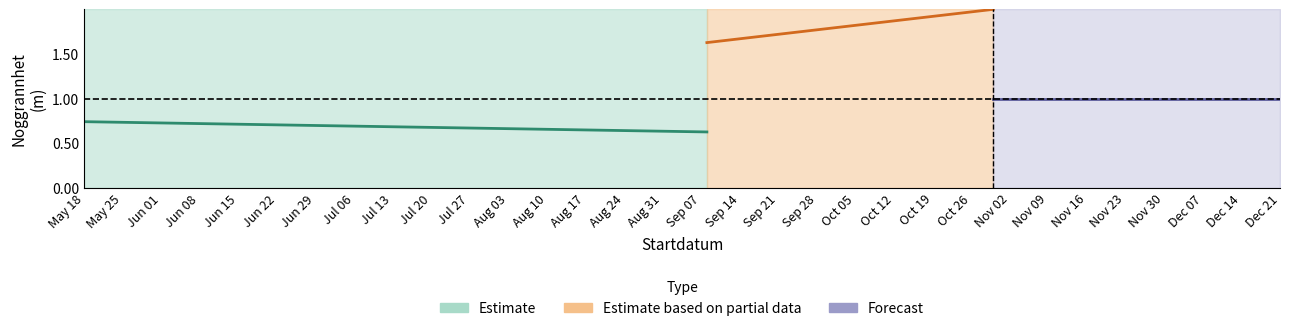

What is the value of the Forecast point at the 1st from the left?

1.0